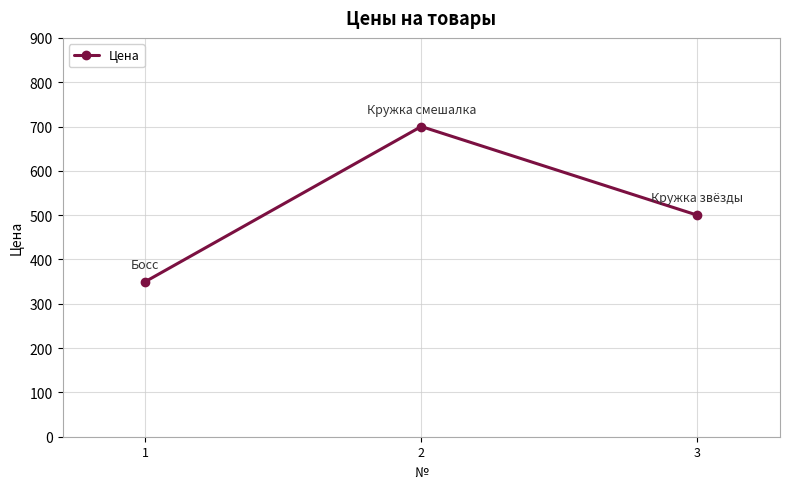

Reading right to left, what are all the values shown in this chart?

3=500	2=700	1=350